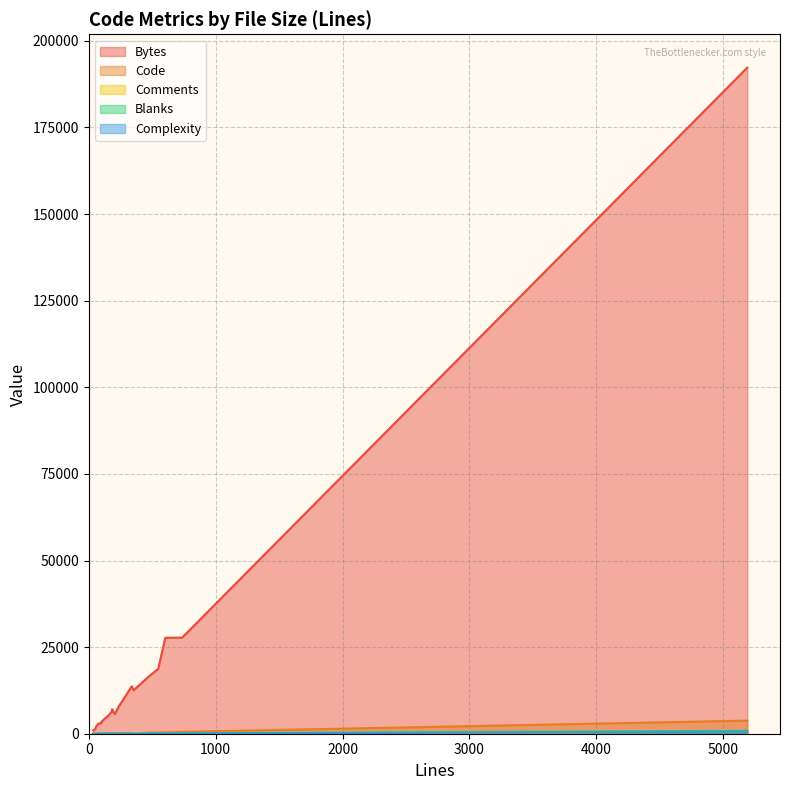

At which category does the chart reach its peak across all series?

5190